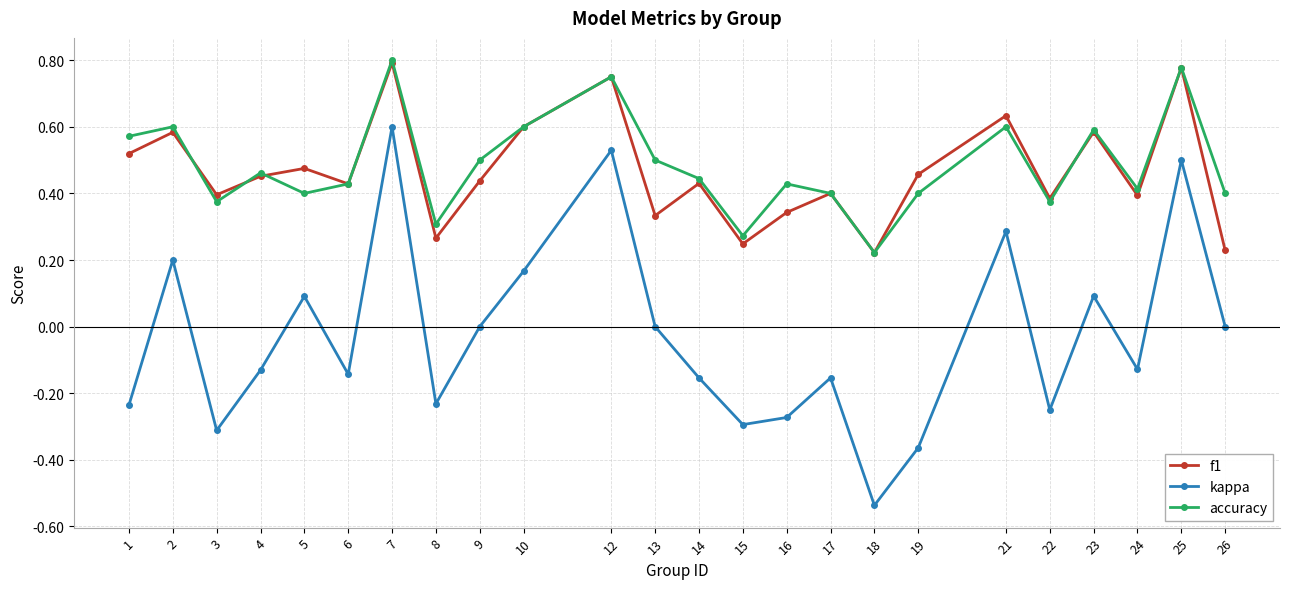

Which series has the largest total across all categories?

accuracy